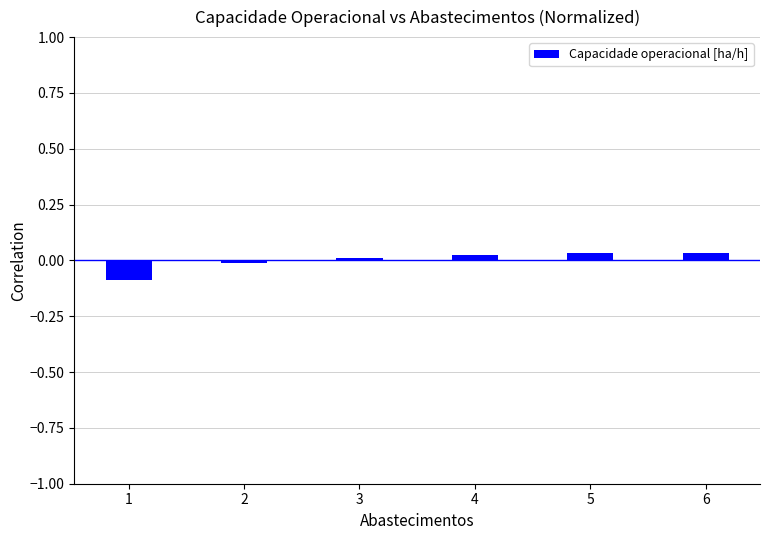

The value at 5 is 0.1. True or false?

False